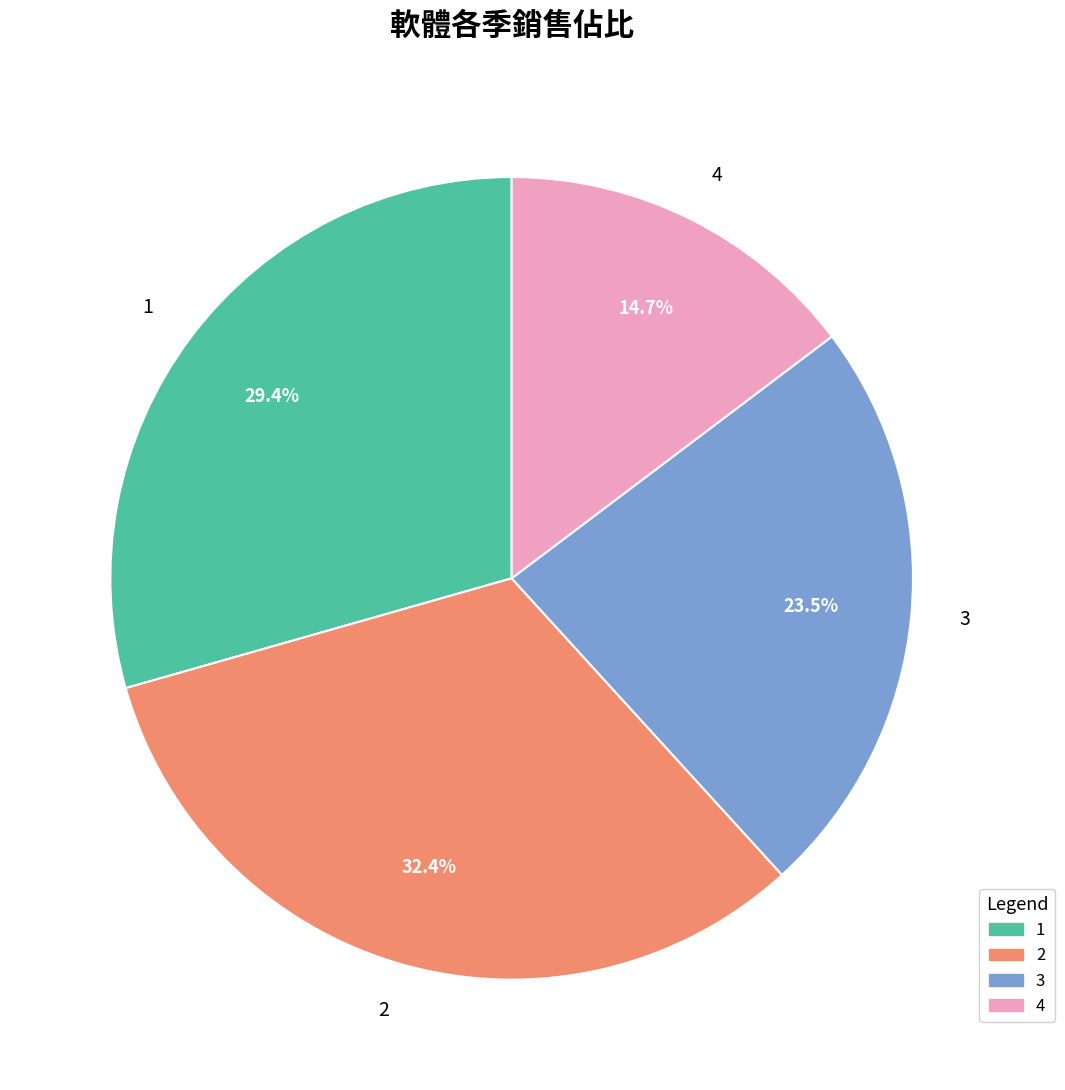

To the nearest percent, what is the difference between the largest and smallest slice percentages?

18%